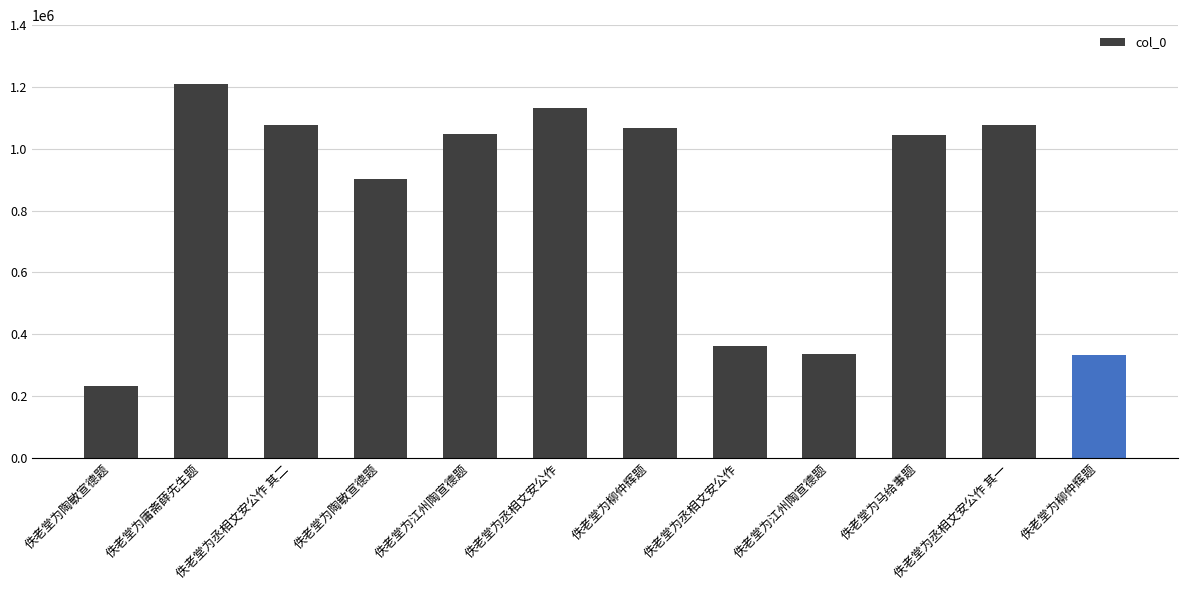

Rank the categories by value from highest to lowest.

佚老堂为庸斋薛先生题, 佚老堂为丞相文安公作, 佚老堂为丞相文安公作 其二, 佚老堂为丞相文安公作 其一, 佚老堂为柳仲辉题, 佚老堂为江州陶宣德题, 佚老堂为马给事题, 佚老堂为陶敏宣德题, 佚老堂为丞相文安公作, 佚老堂为江州陶宣德题, 佚老堂为柳仲辉题, 佚老堂为陶敏宣德题